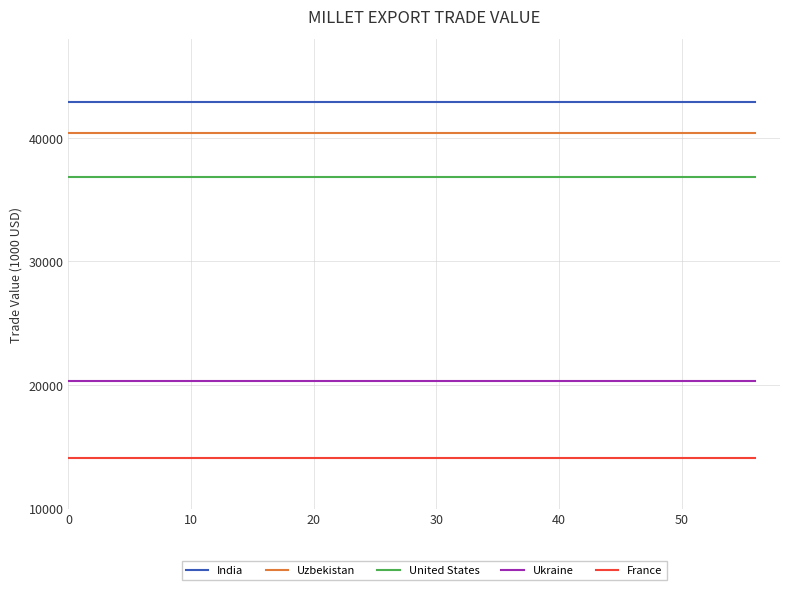

What is the maximum value for Ukraine?

20350.1